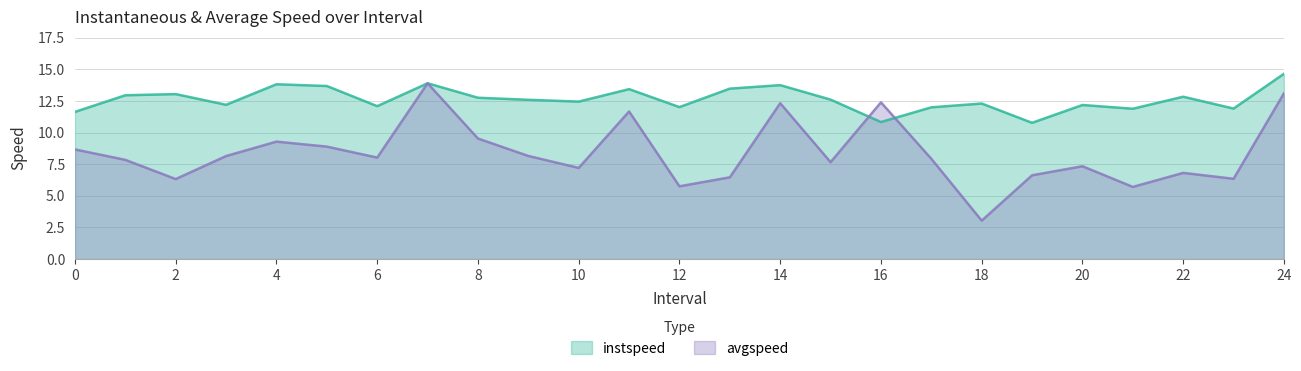

The value of avgspeed at 10 is 7.2. True or false?

True